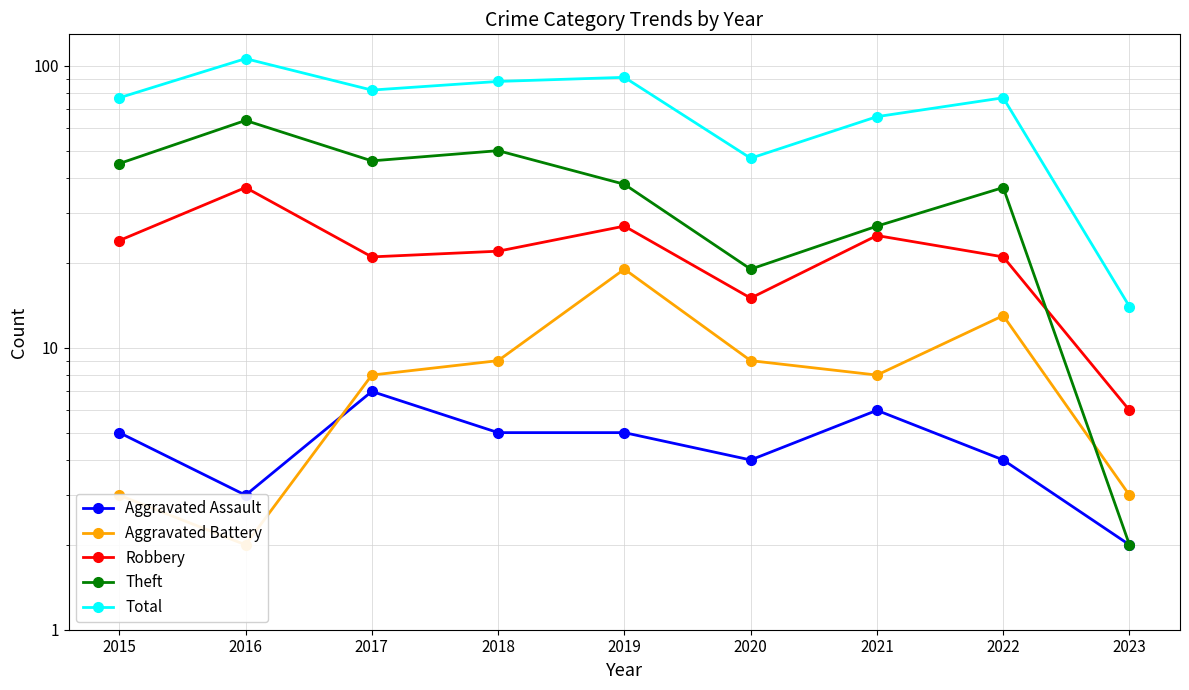

Reading left to right, list all the values displayed in this chart.

Aggravated Assault: 2015=5	2016=3	2017=7	2018=5	2019=5	2020=4	2021=6	2022=4	2023=2
Aggravated Battery: 2015=3	2016=2	2017=8	2018=9	2019=19	2020=9	2021=8	2022=13	2023=3
Robbery: 2015=24	2016=37	2017=21	2018=22	2019=27	2020=15	2021=25	2022=21	2023=6
Theft: 2015=45	2016=64	2017=46	2018=50	2019=38	2020=19	2021=27	2022=37	2023=2
Total: 2015=77	2016=106	2017=82	2018=88	2019=91	2020=47	2021=66	2022=77	2023=14